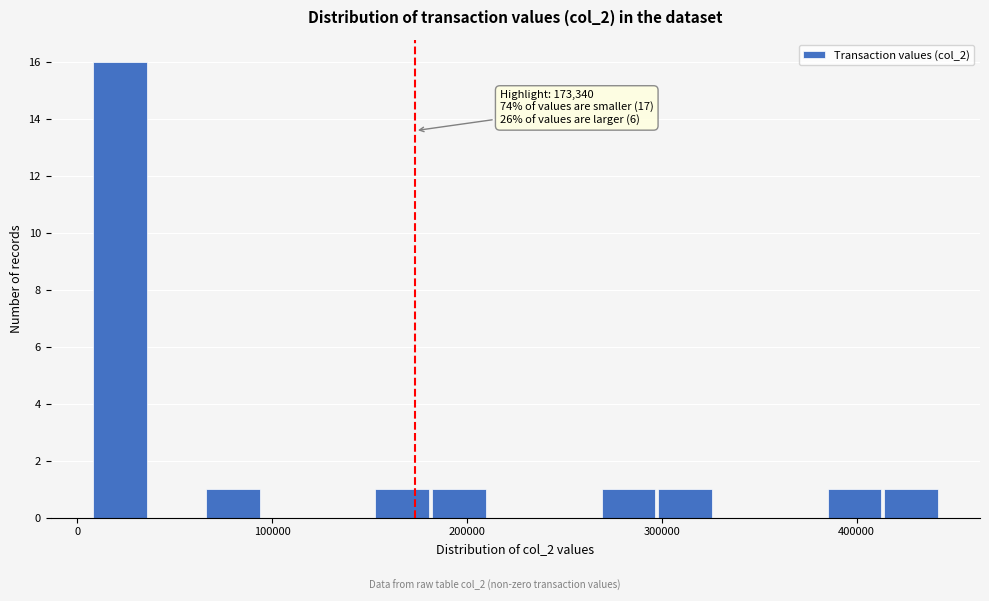

Around what value on the x-axis is the tallest bar? Give the approximate position of its centre, as read against the axis.

20000